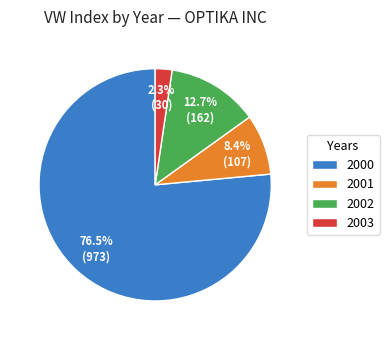

Is the sum of 2003 and 2001 greater than half?

No